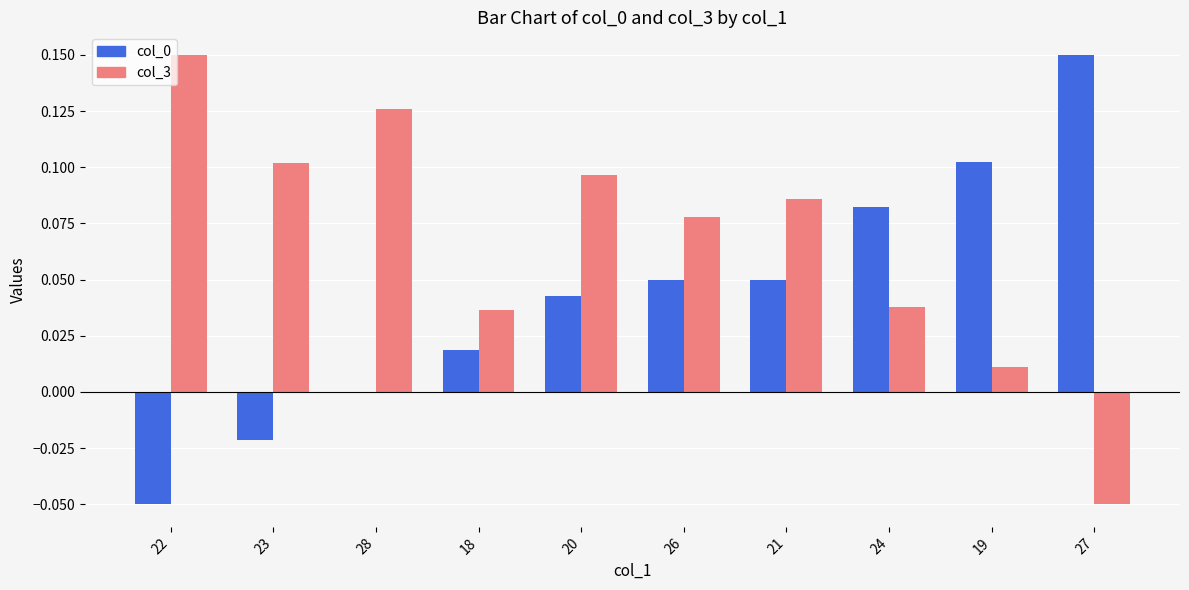

Which category has the highest value in the col_3 series?

22